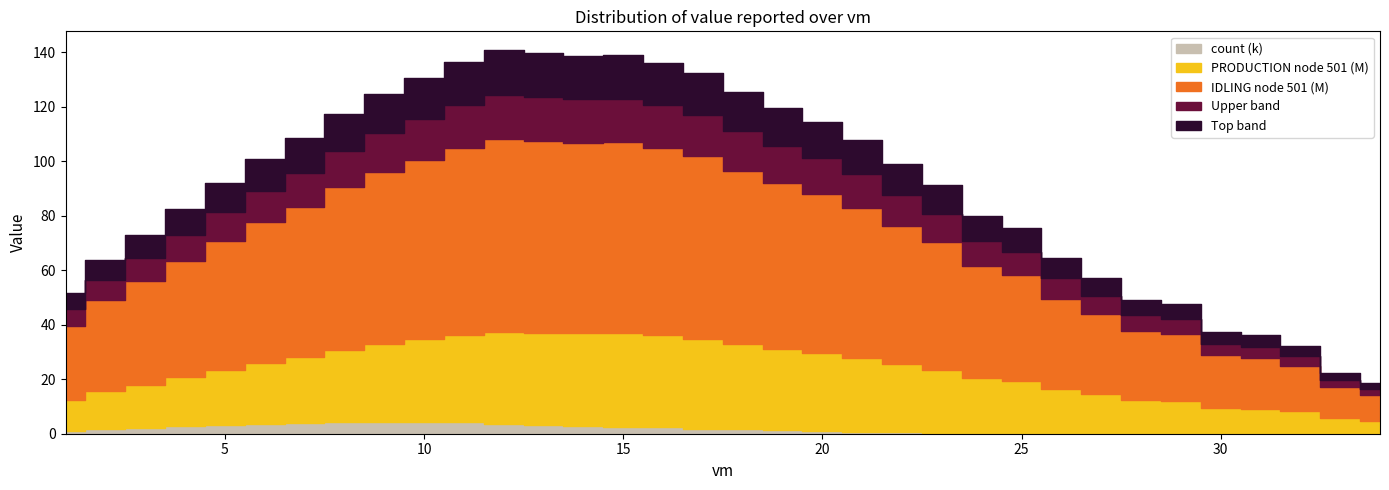

What is the sum of the PRODUCTION node 501 values at 8 and 4?

44482563.6